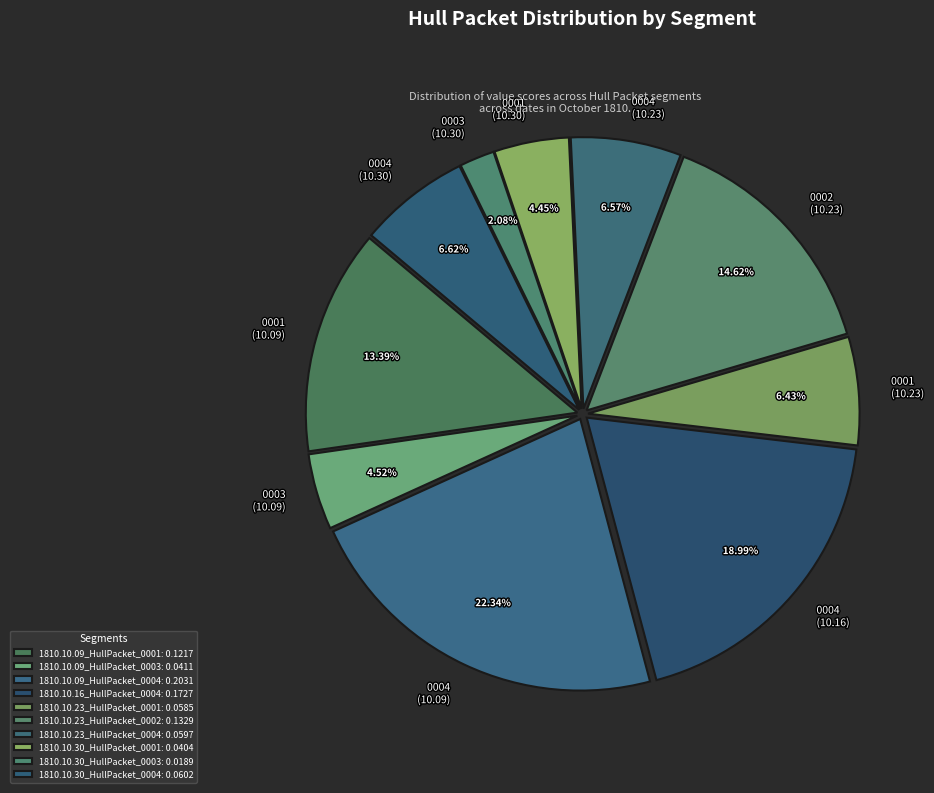

Is there a majority slice in this chart?

No